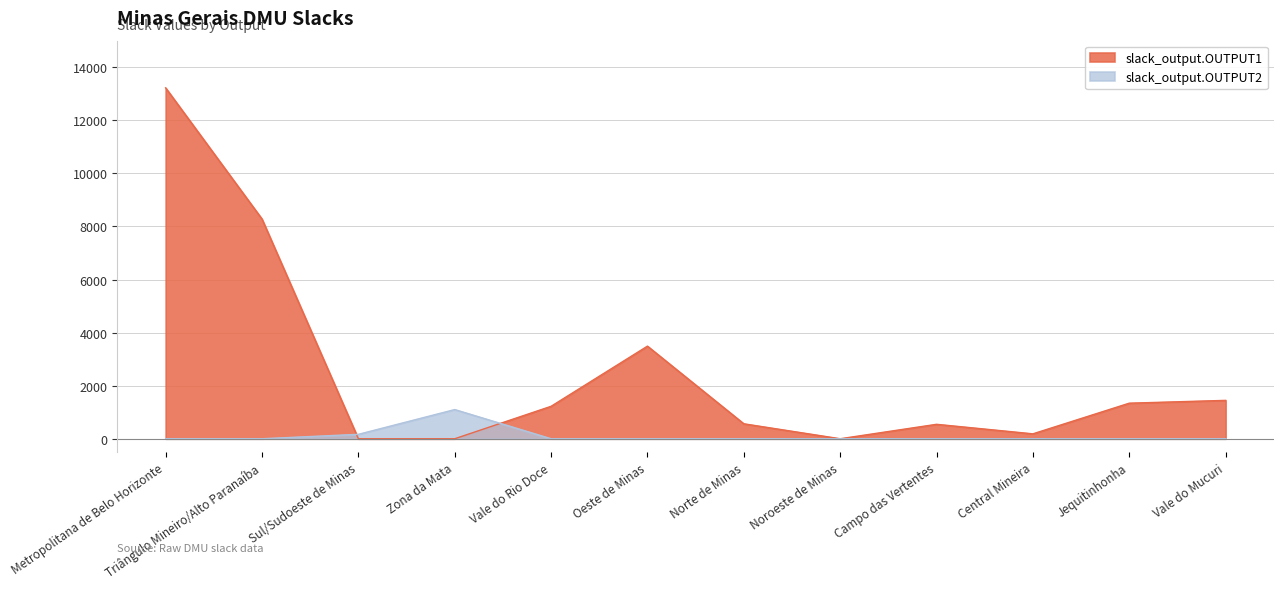

What is the greatest value displayed?

13221.8